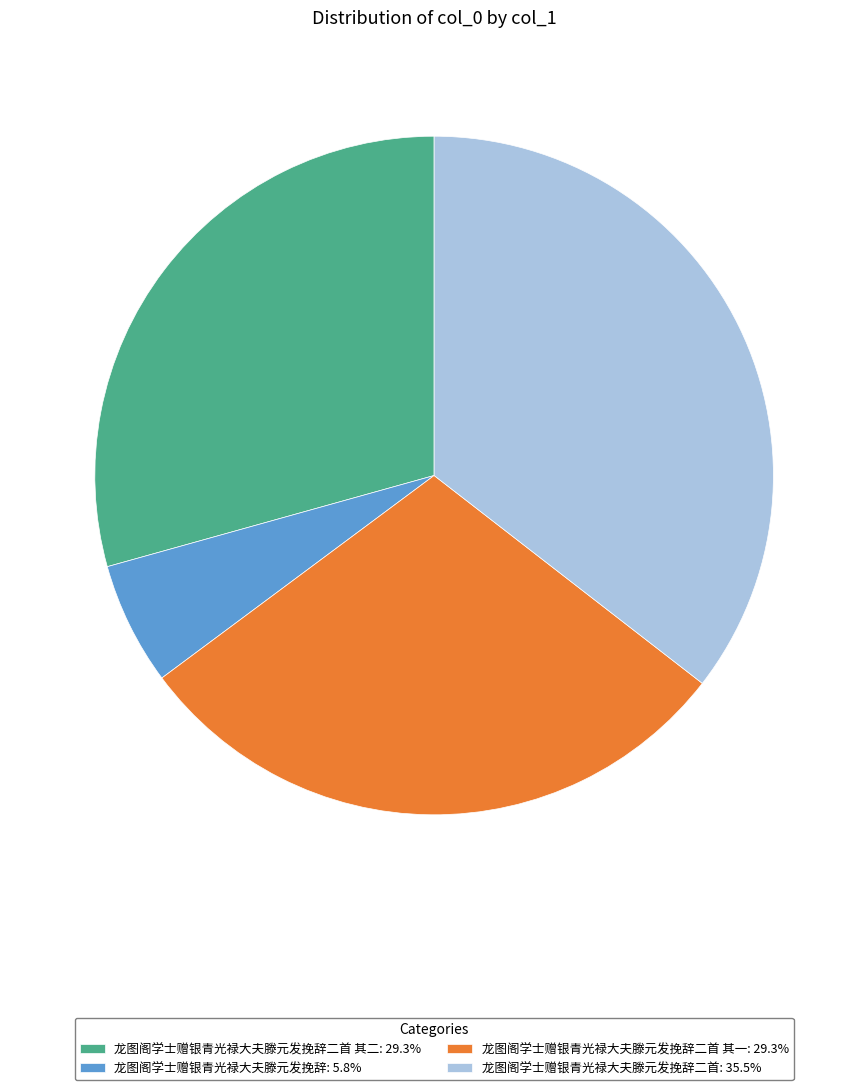

Does 龙图阁学士赠银青光禄大夫滕元发挽辞二首: 35.5% represent more than half of the total?

No